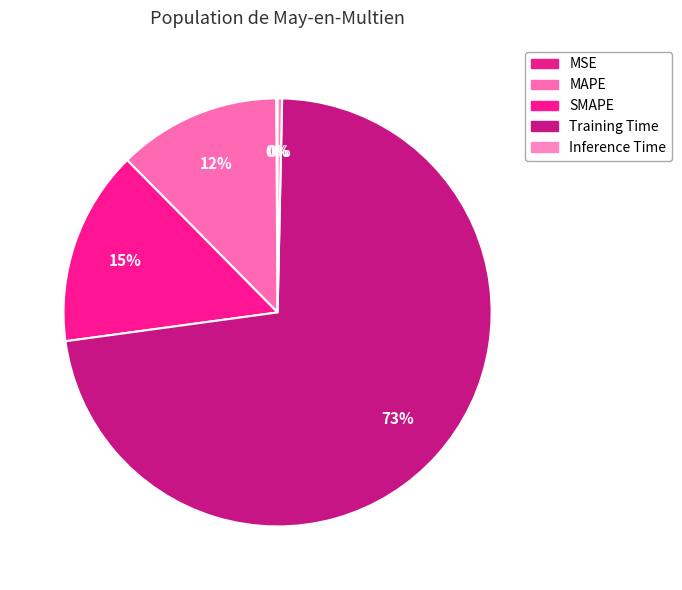

What is the change in value from MSE to Training Time?

+2.0